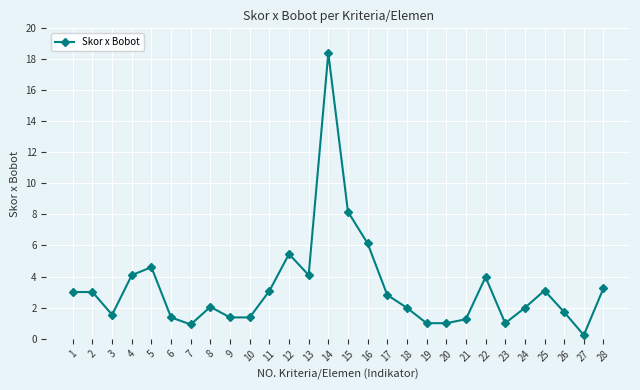

What is the value of the 10th point from the left?

1.4